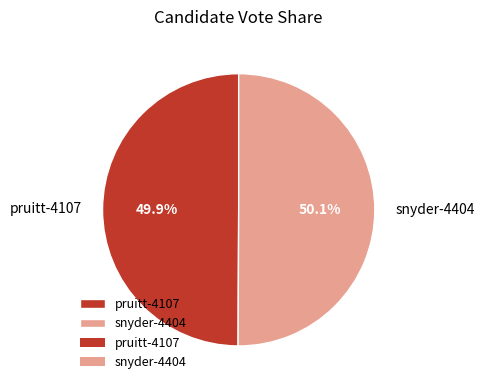

To the nearest percent, what portion does snyder-4404 represent?

50%